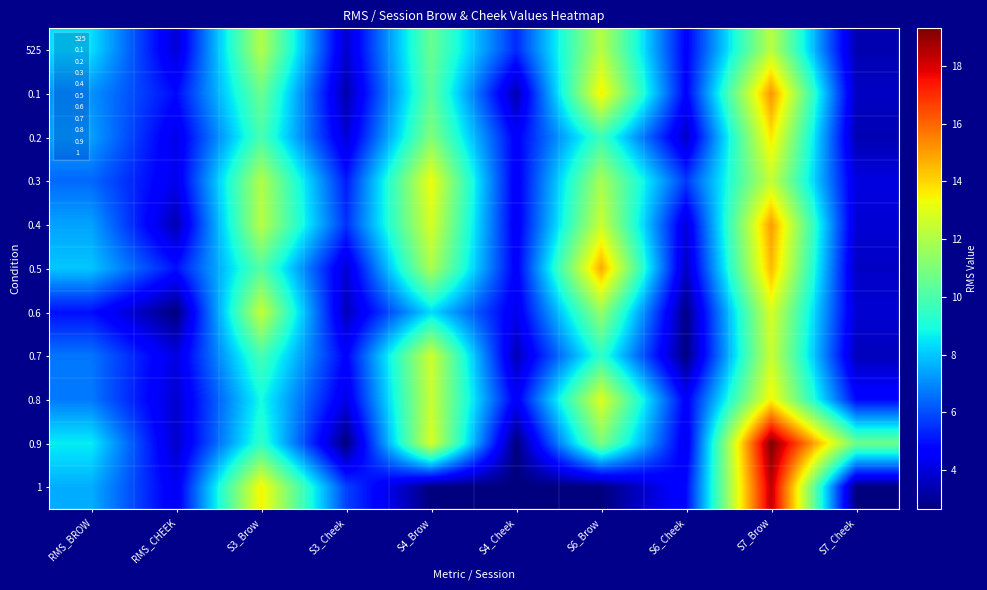

List the series in order of their peak value, highest first.

0.9, 1, 0.1, 0.4, 0.5, 0.2, 0.8, 0.3, 0.6, 0.7, 525